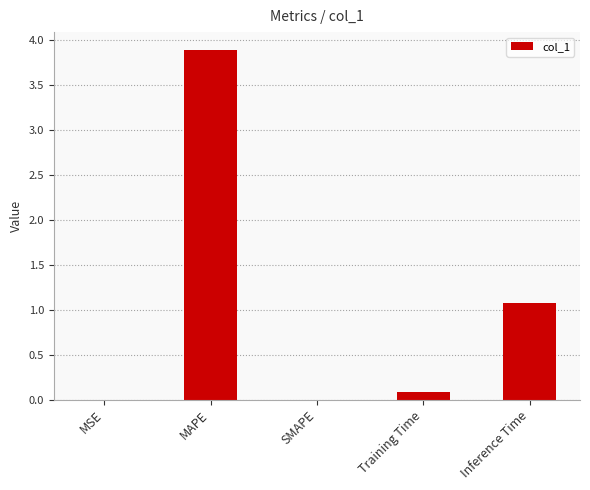

The value at Training Time is 0.1. True or false?

True